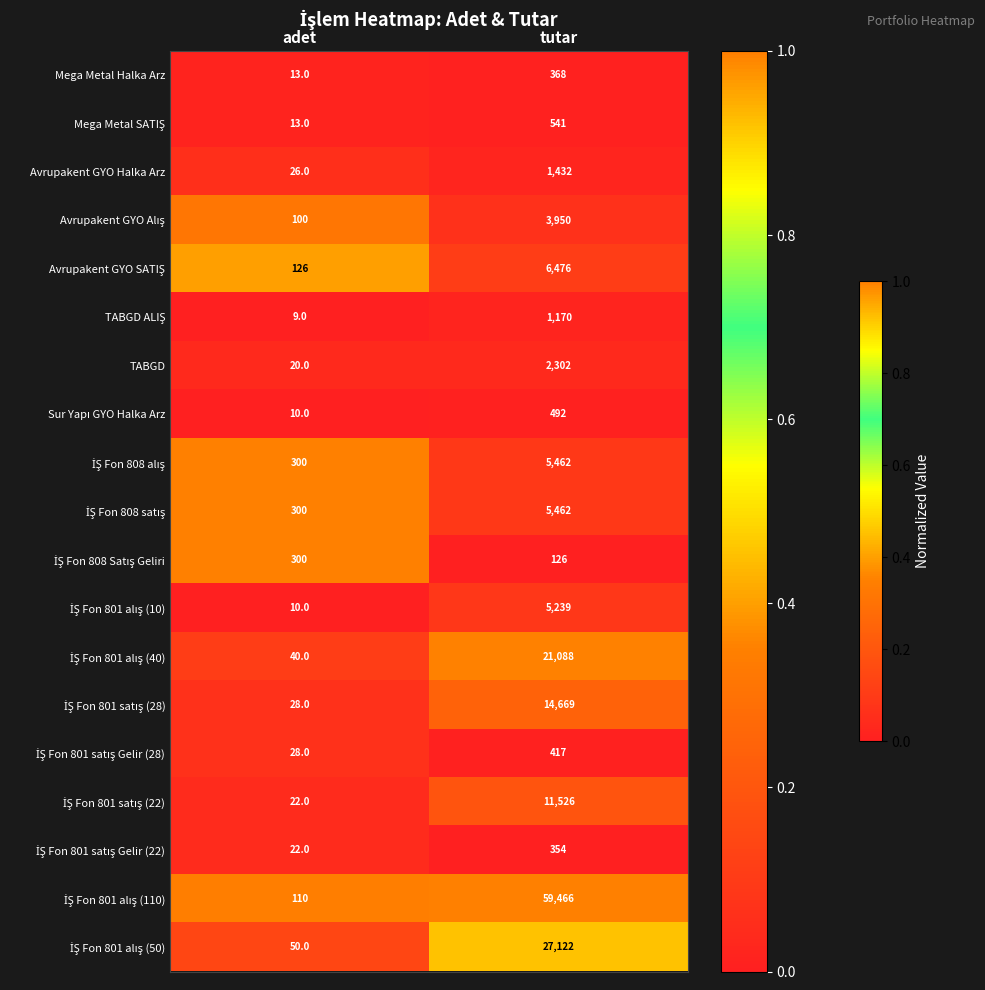

What is the difference between the TABGD values at tutar and adet?

2282